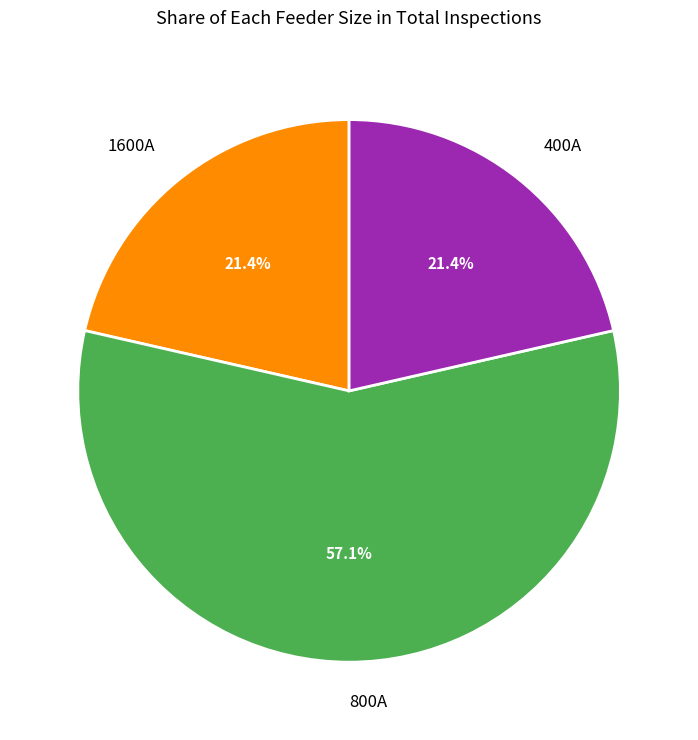

How many segments does this pie chart have?

3